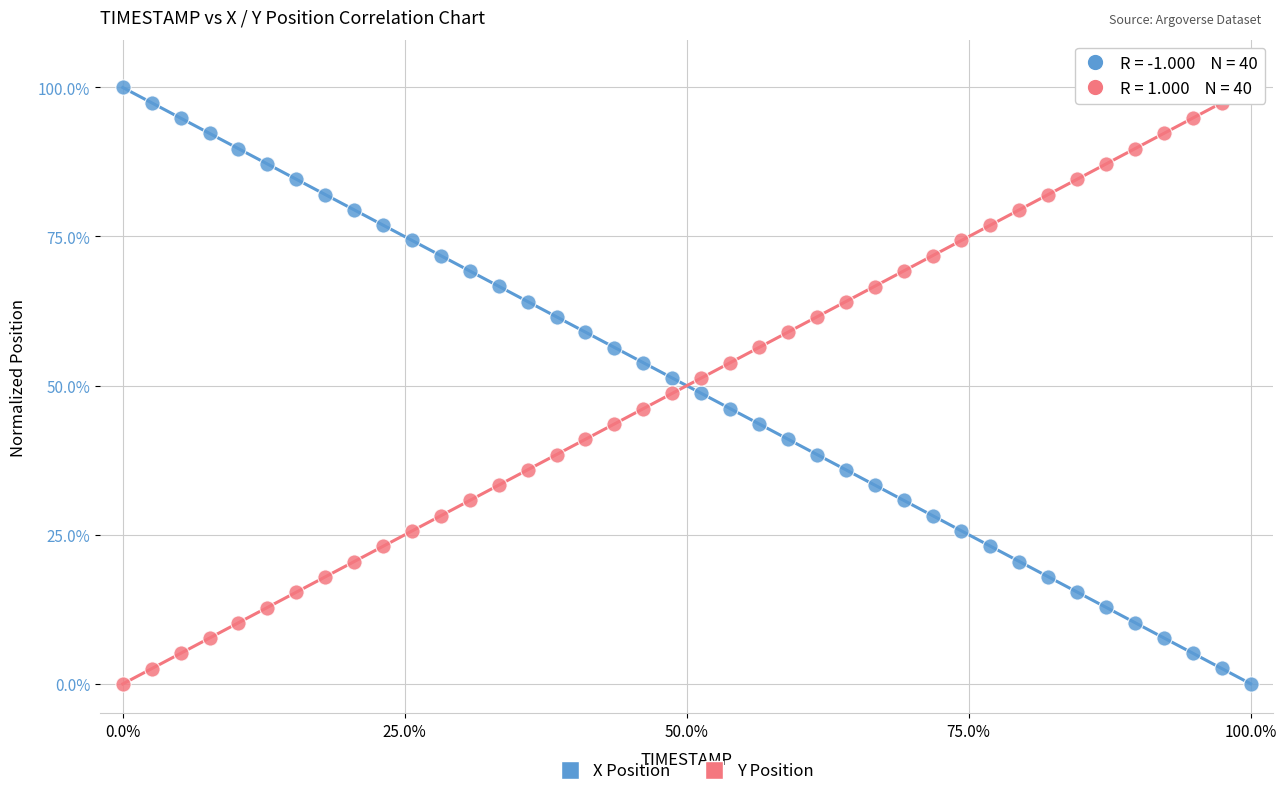

What is the X range (max minus min) for the scatter plot?

100.0